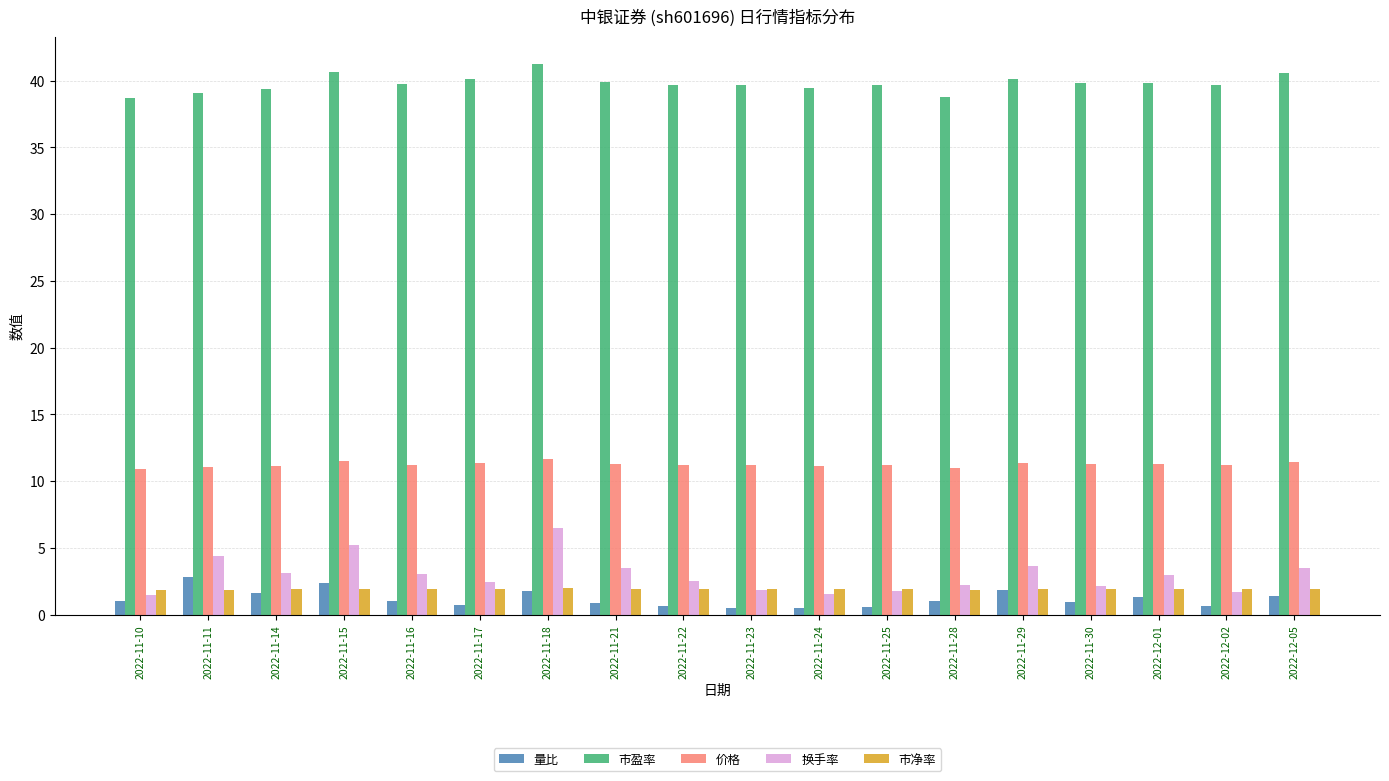

What is the label of the 5th bar from the right?

2022-11-29